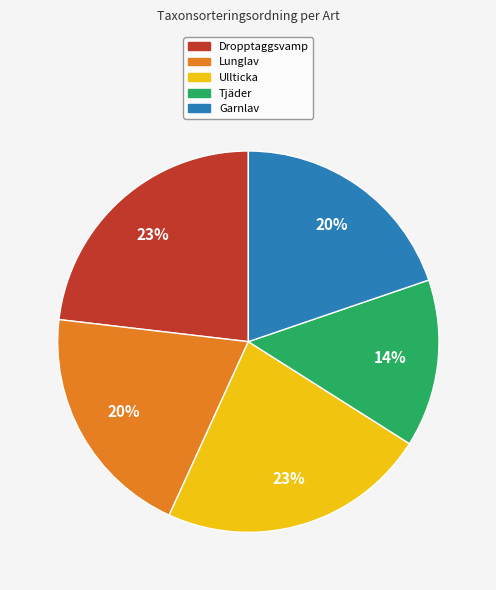

Which has a higher value, Ullticka or Tjäder?

Ullticka